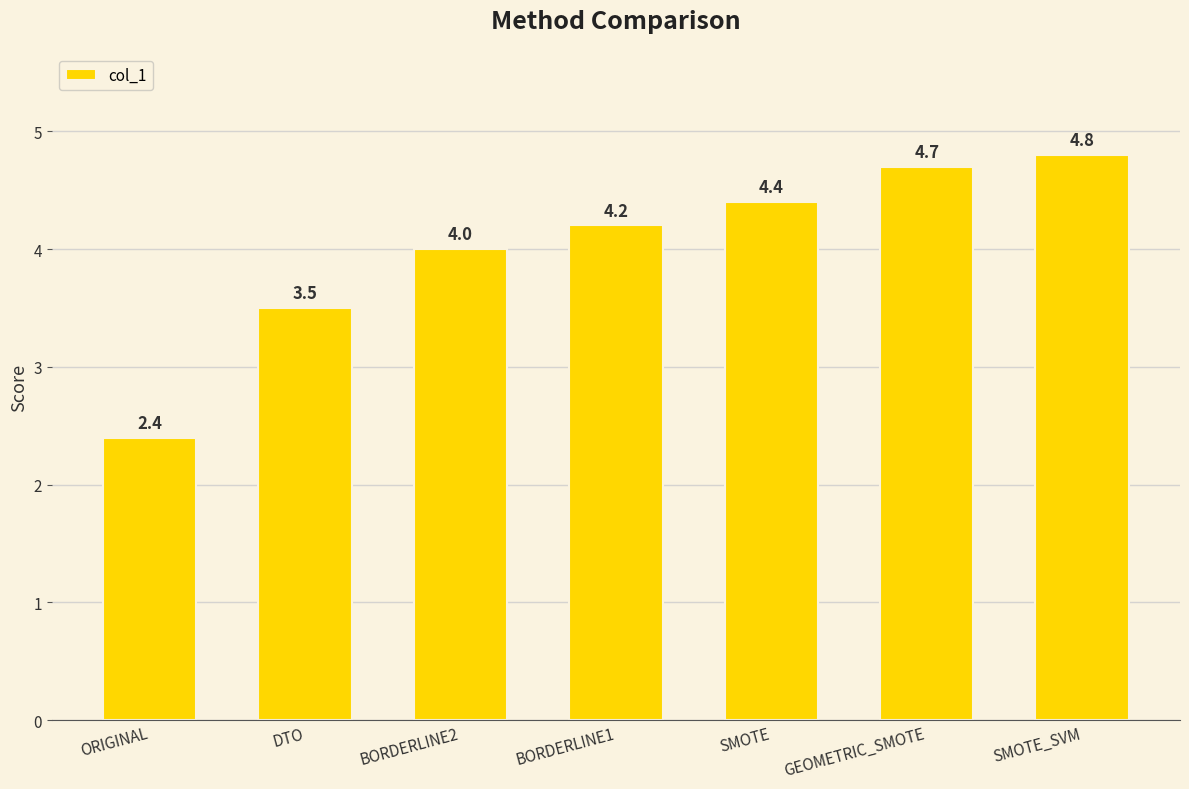

Rank the categories by value from highest to lowest.

SMOTE_SVM, GEOMETRIC_SMOTE, SMOTE, BORDERLINE1, BORDERLINE2, DTO, ORIGINAL